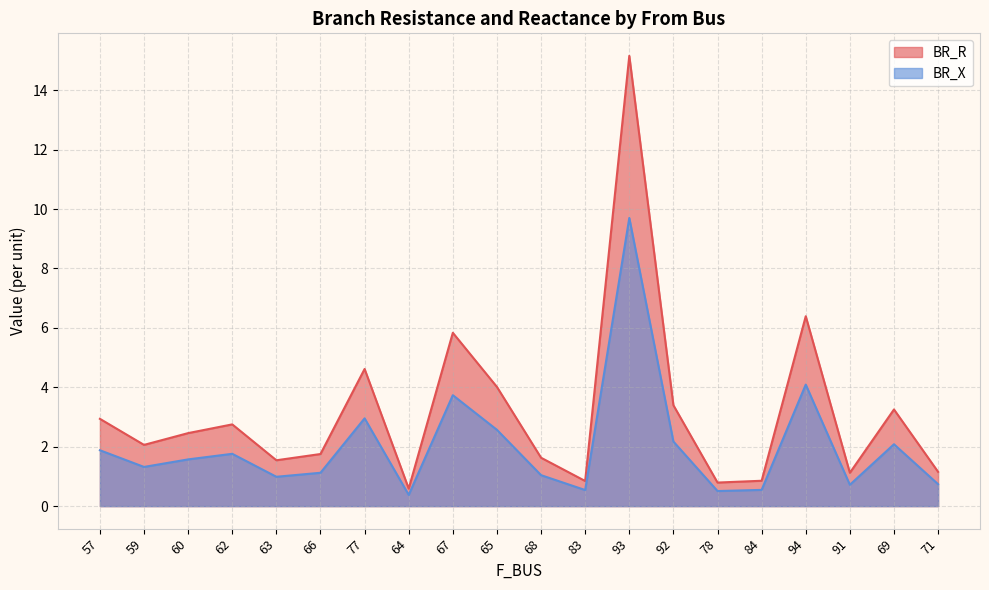

What position from the left is 71?

20